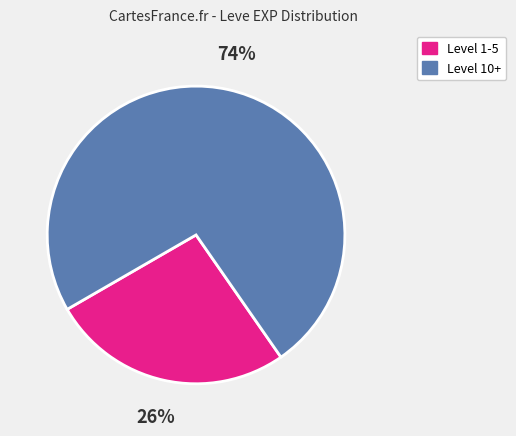

How many segments does this pie chart have?

2